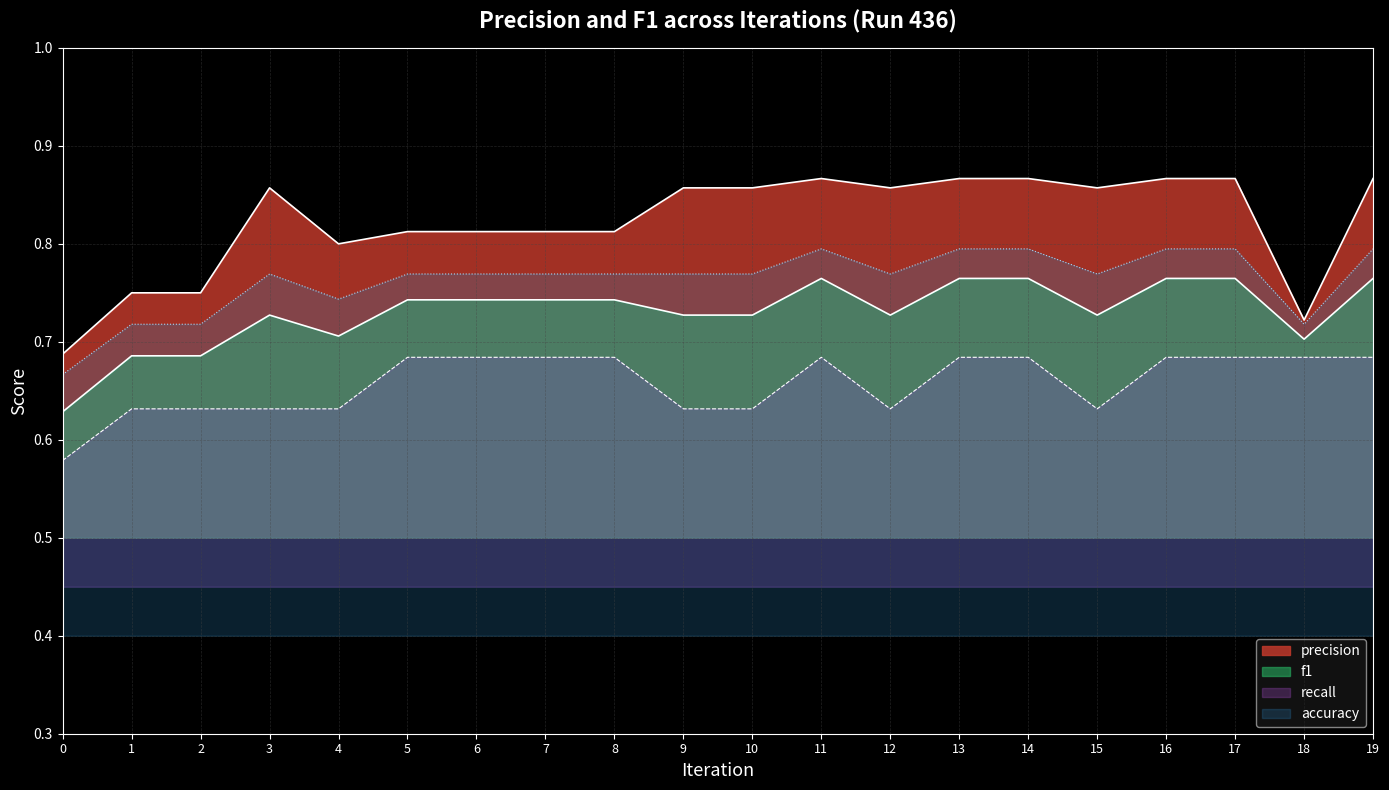

Rank the series by their maximum value, from lowest to highest.

recall, f1, accuracy, precision